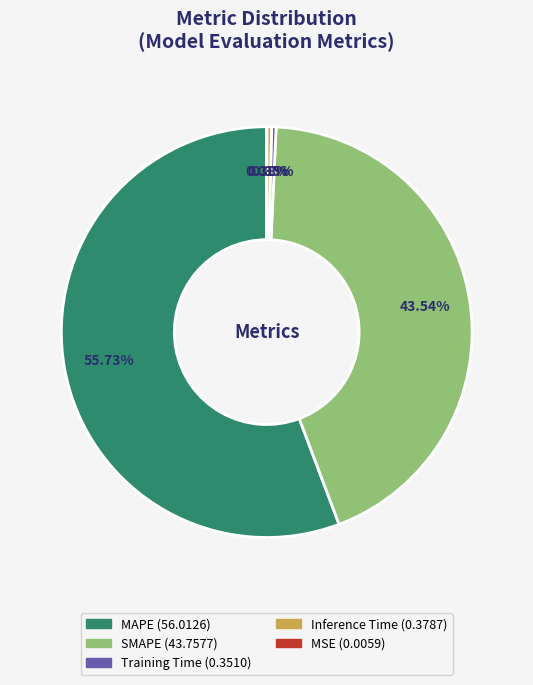

Which category has the biggest portion of the pie?

MAPE